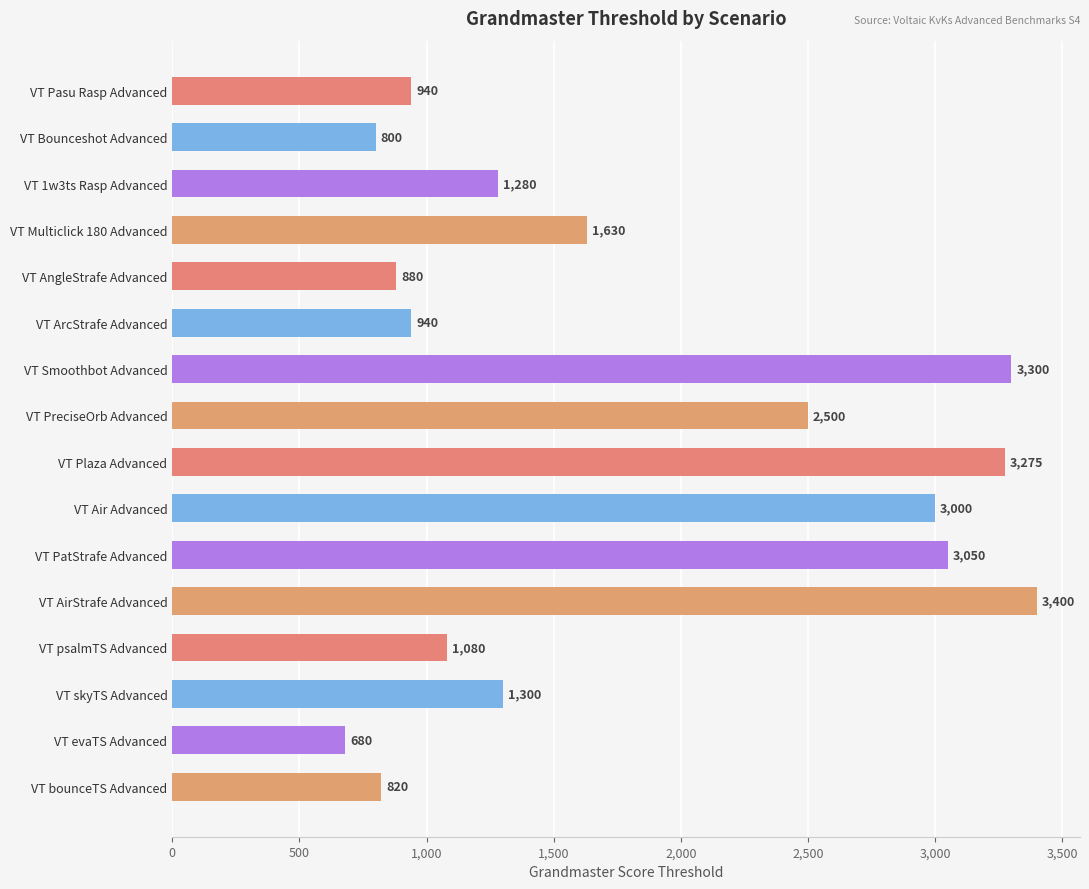

How many series are shown in this chart?

1